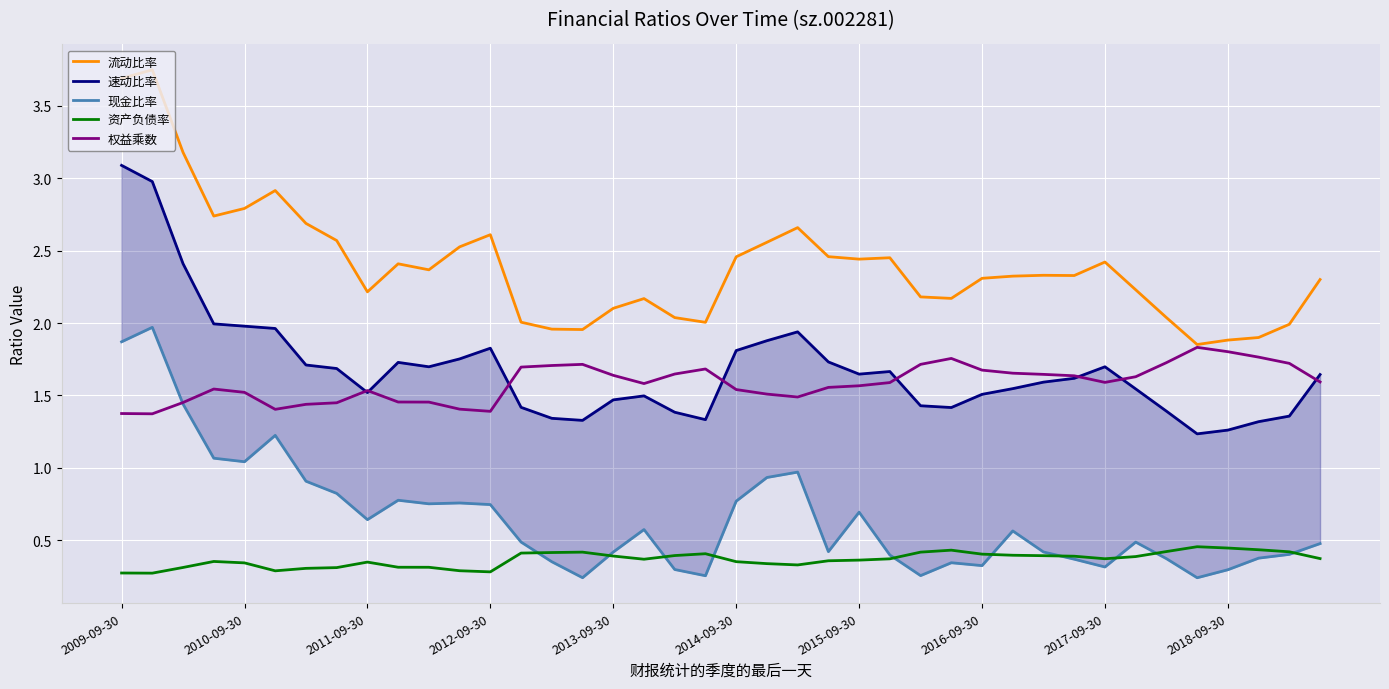

True or false: 权益乘数 and 资产负债率 intersect in this chart.

False